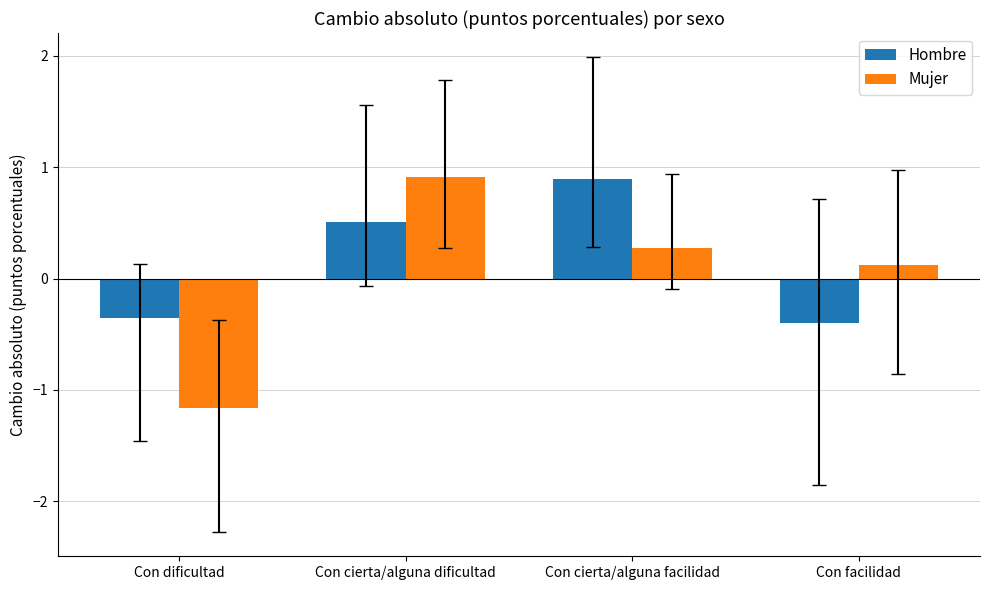

Is it true that Hombre equals 0.8 at Con cierta/alguna dificultad?

False